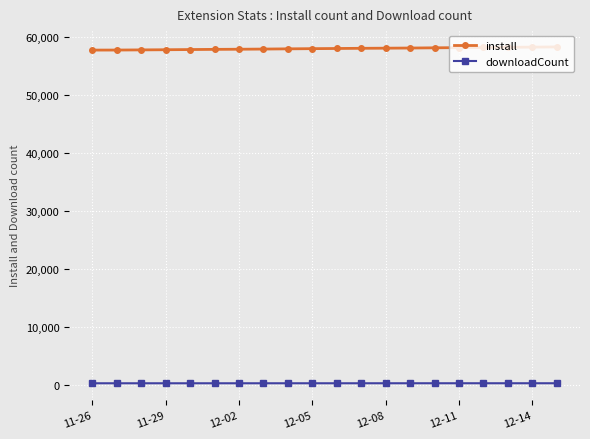

Count the number of data series in this chart.

2